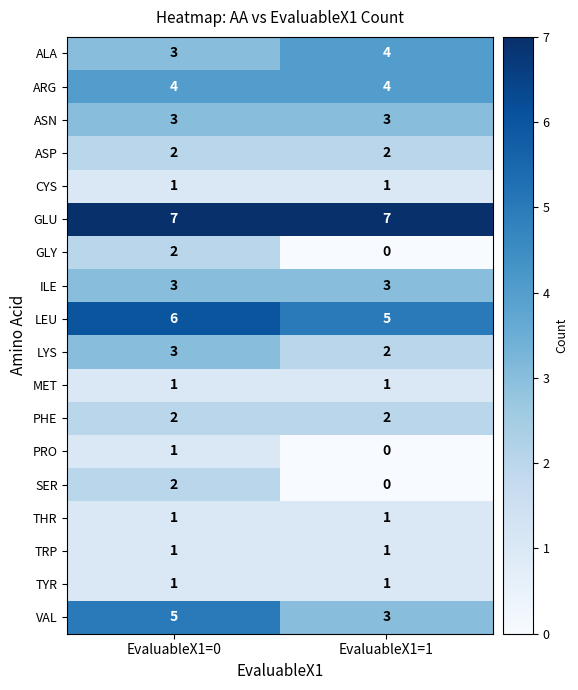

What is the total value across all series at EvaluableX1=0?

48